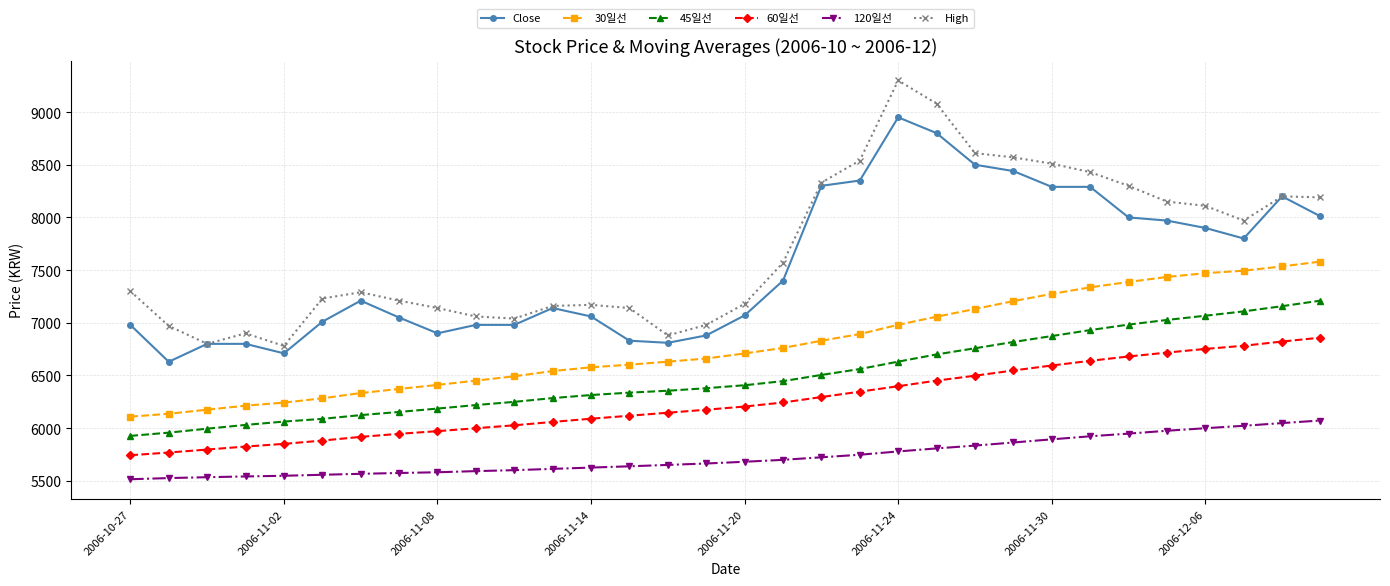

How many lines are shown in the chart?

6